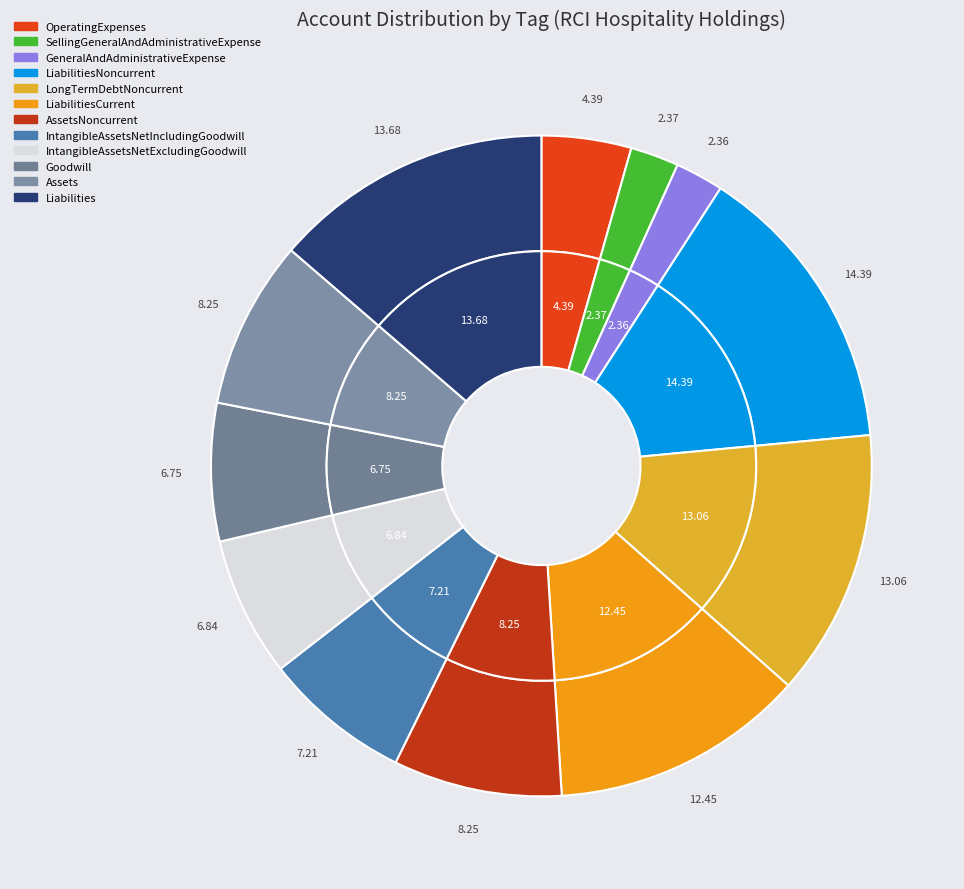

Approximately how many times larger is the value at Assets compared to GeneralAndAdministrativeExpense?

3.5